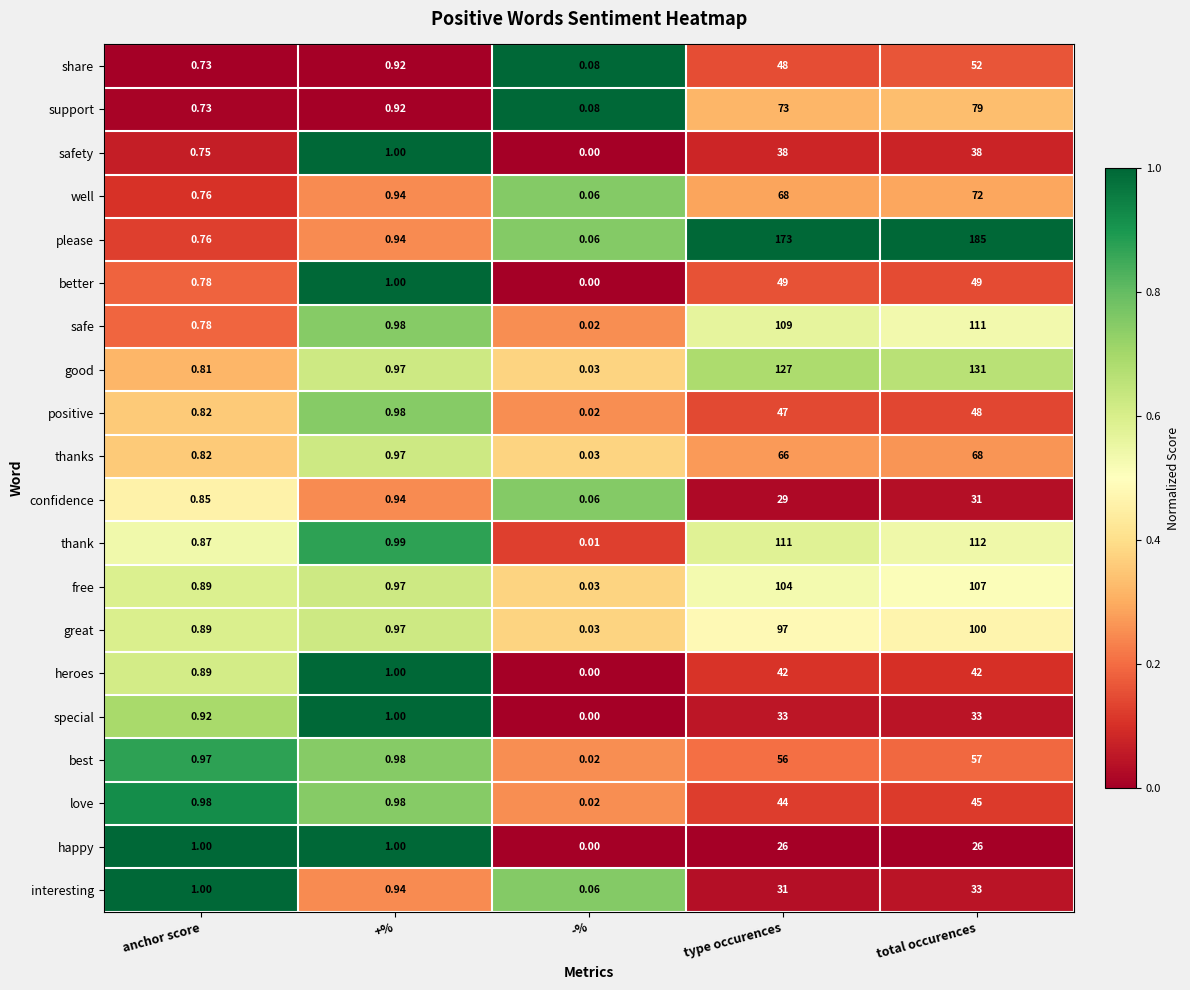

Which series changed the most between anchor score and total occurences?

please